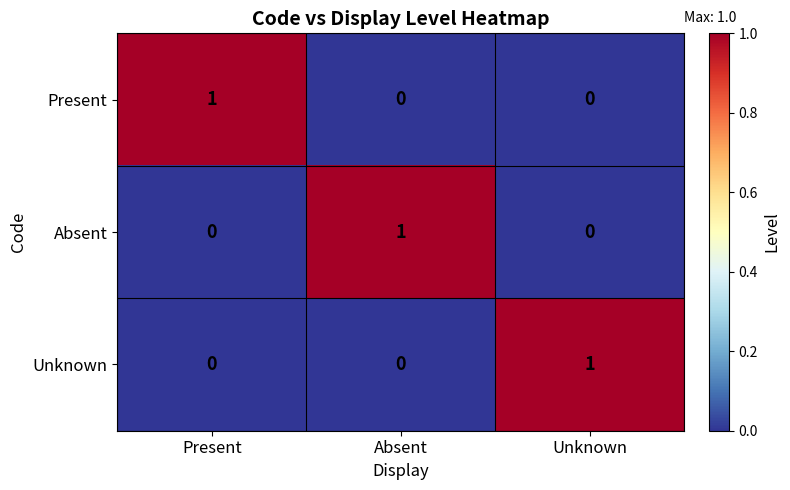

How many Absent values are between 0 and 1?

3